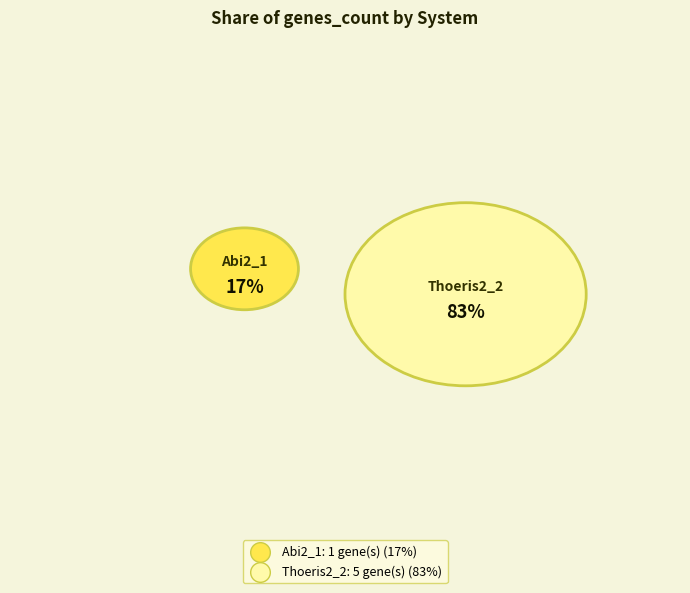

Is there any slice that represents more than half of the pie?

Yes